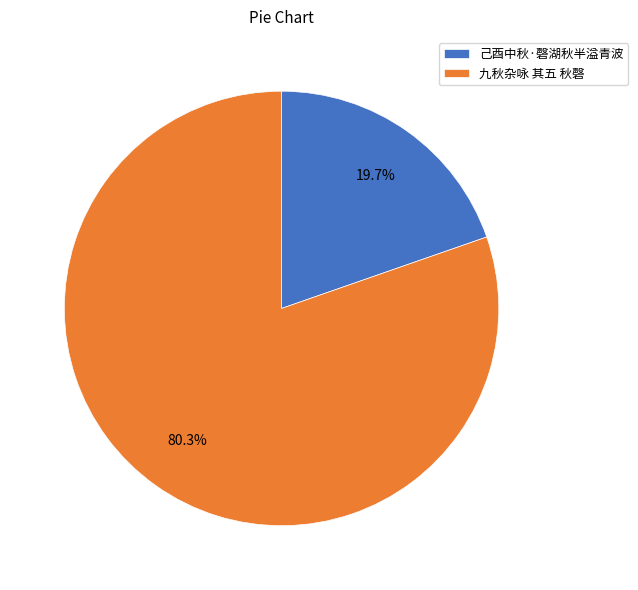

How many slices are in this pie chart?

2